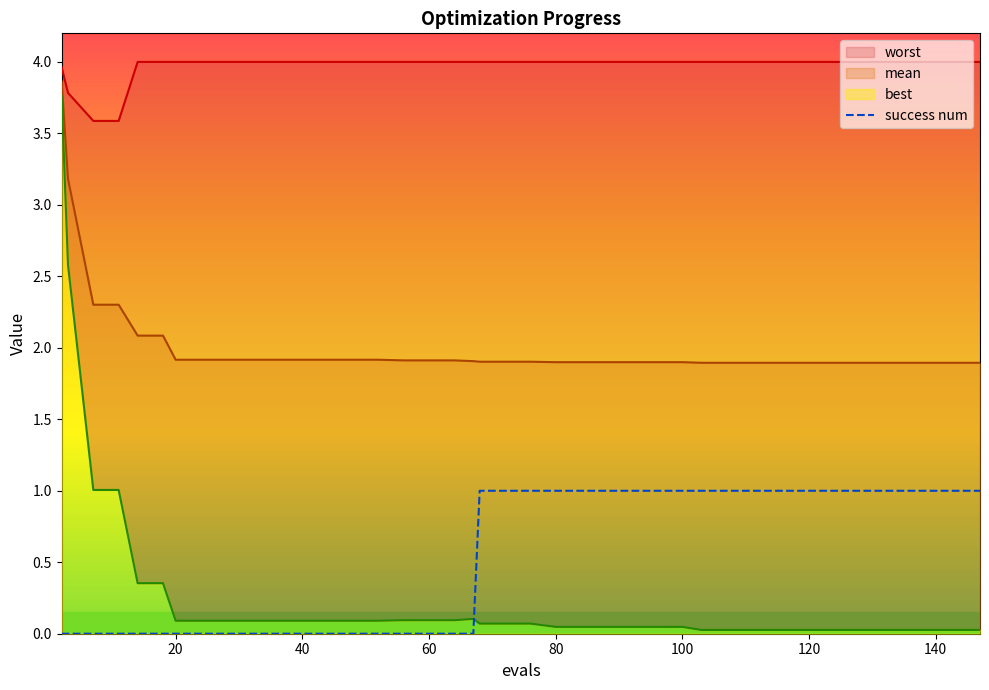

What is the difference between the maximum and second lowest values?

1